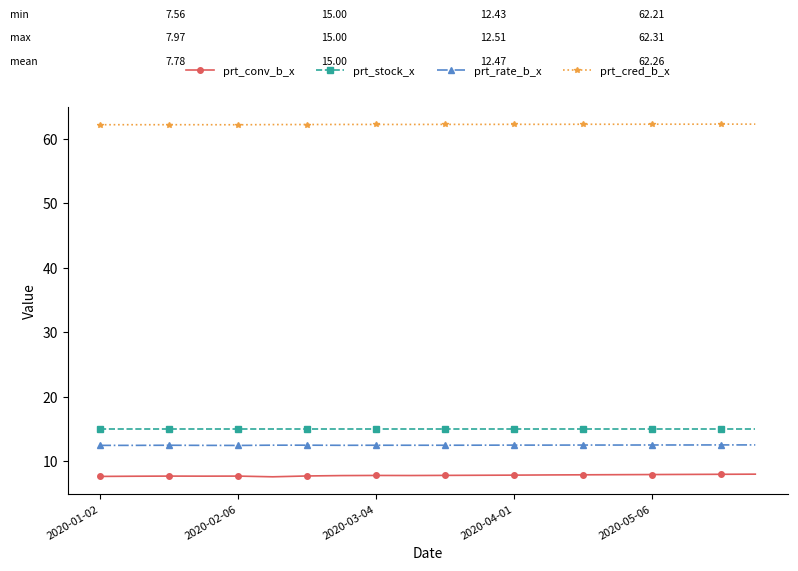

What is the sum of all prt_cred_b_x values?

1245.3